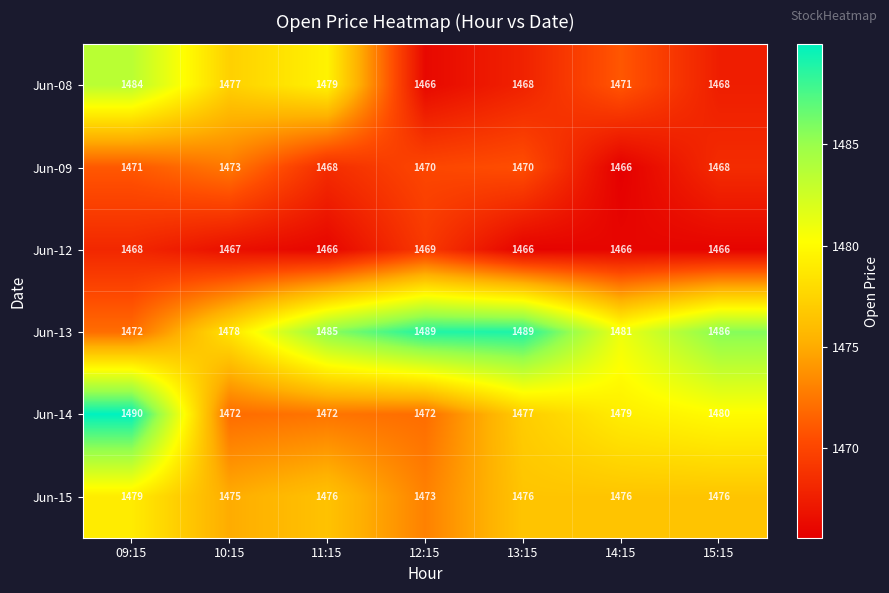

What is the difference between the highest and lowest values at 11:15?

19